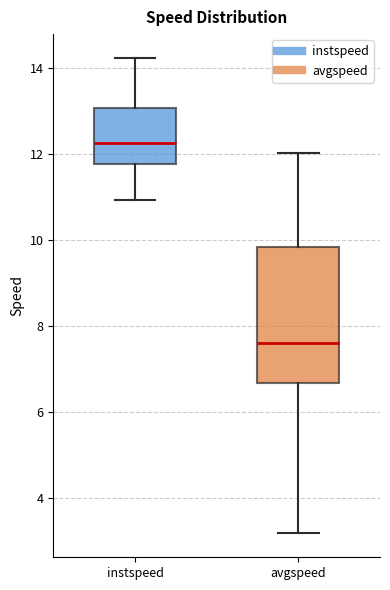

Where is the upper edge of the box for instspeed on the y-axis? The values are not printed on the chart, so give them approximately, as read against the axis.

13.0